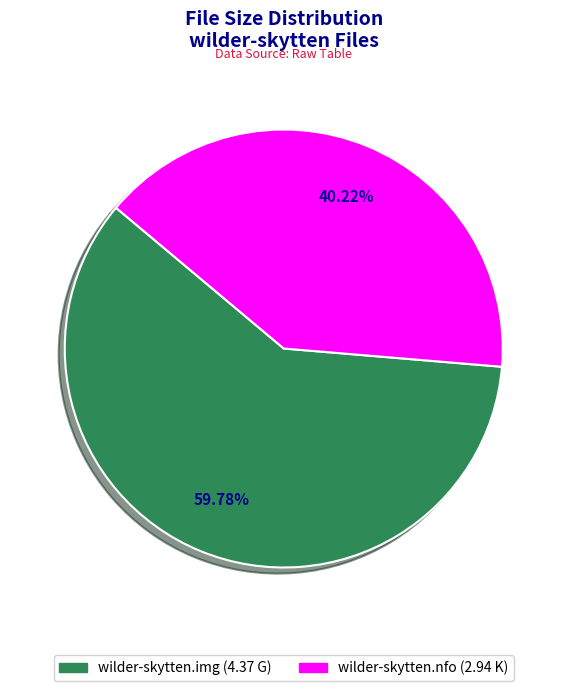

To the nearest percent, what is the average slice percentage?

50%